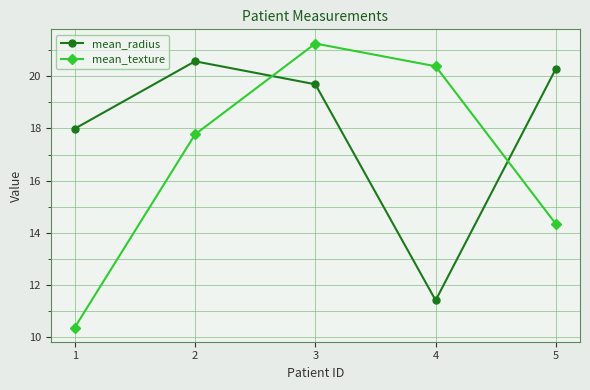

At which label does mean_radius reach its minimum?

4